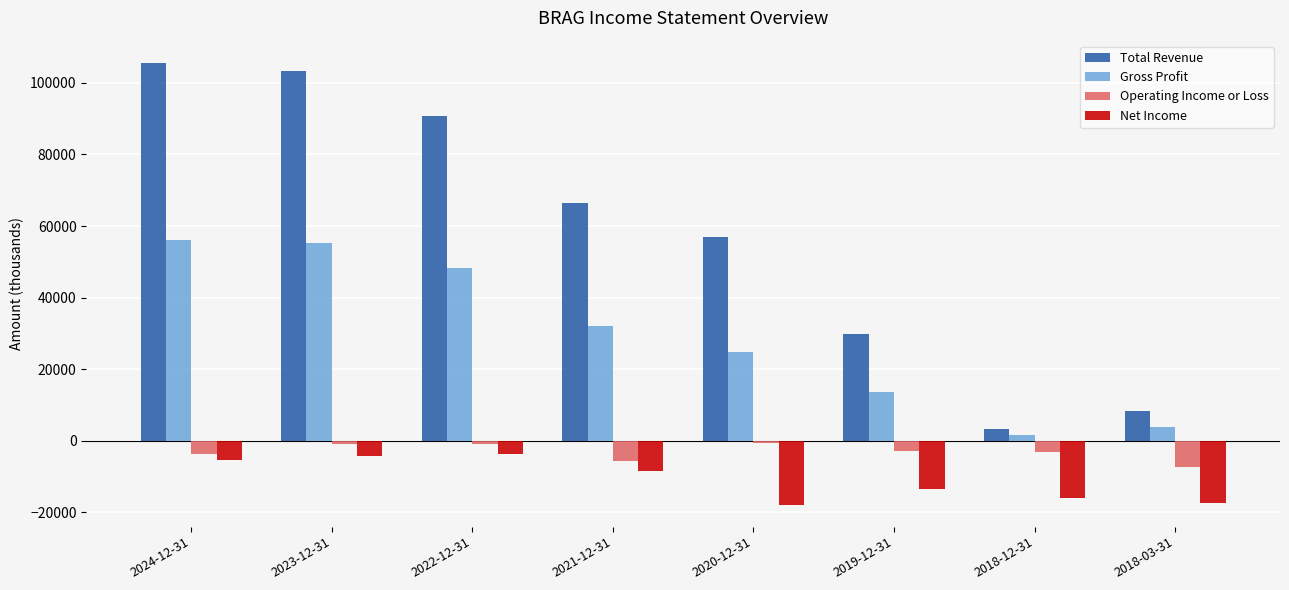

Which label corresponds to the largest value in the chart?

2024-12-31